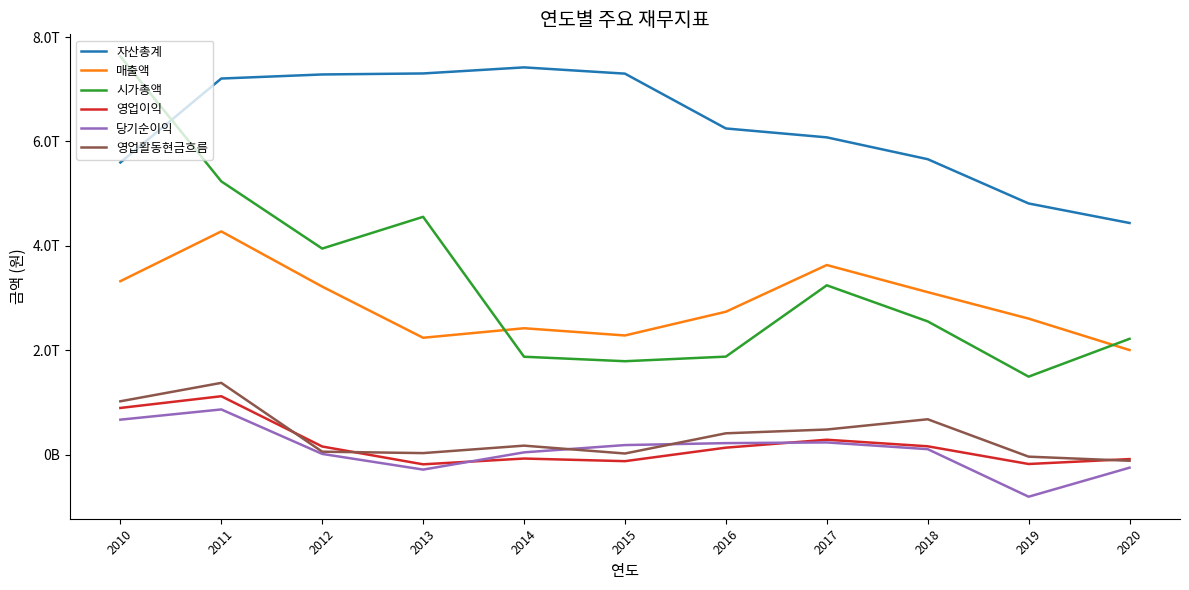

True or false: 당기순이익 and 자산총계 intersect in this chart.

False